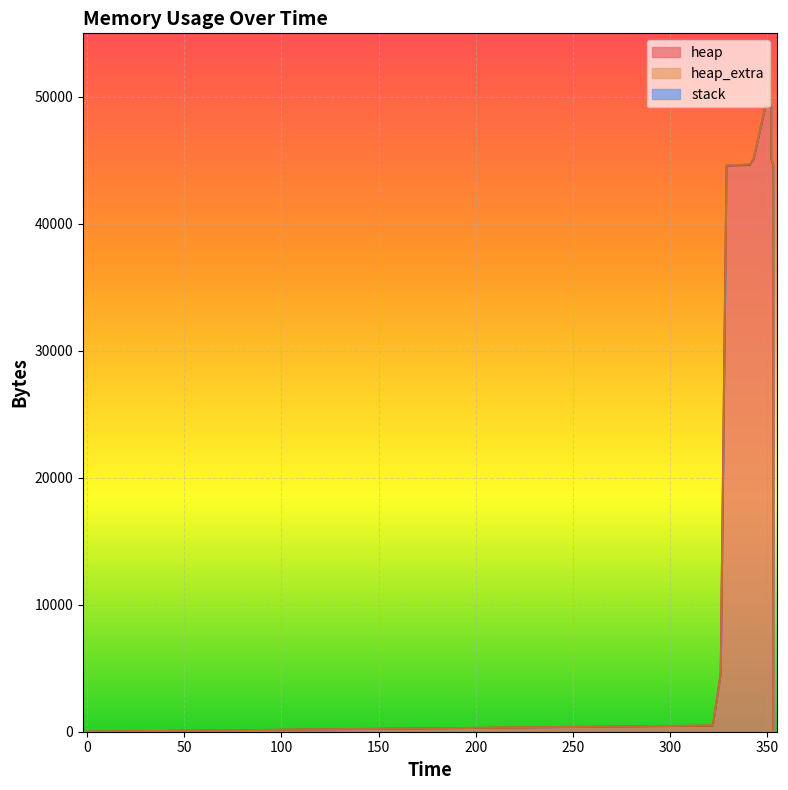

How many lines are shown in the chart?

3